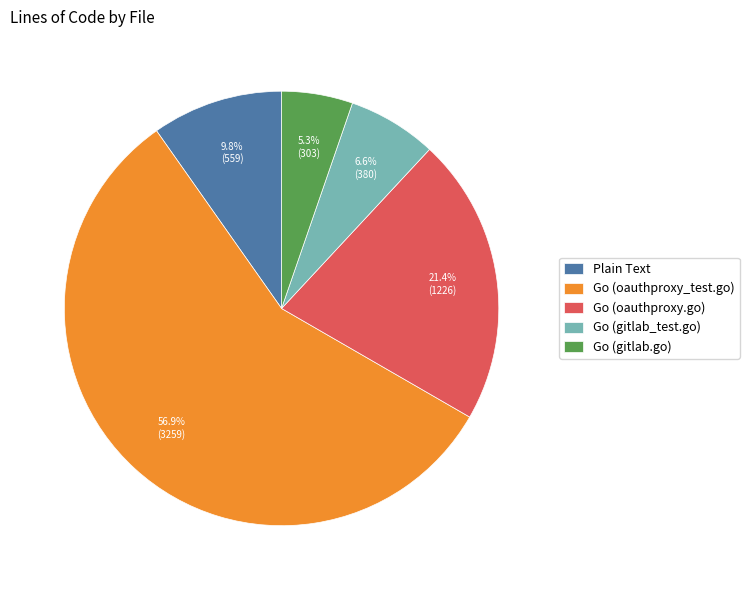

To the nearest percent, what is the combined percentage of Go (gitlab.go) and Go (oauthproxy_test.go)?

62%